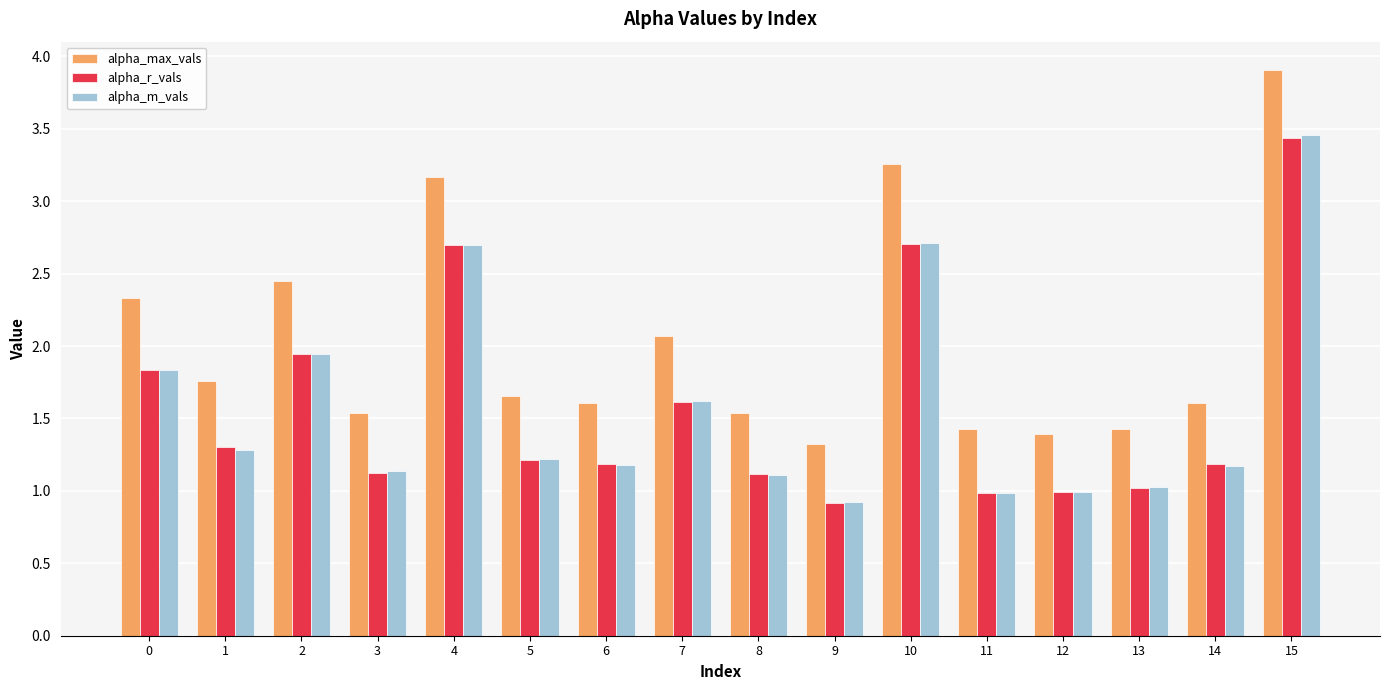

At how many categories does at least one series exceed 3?

3